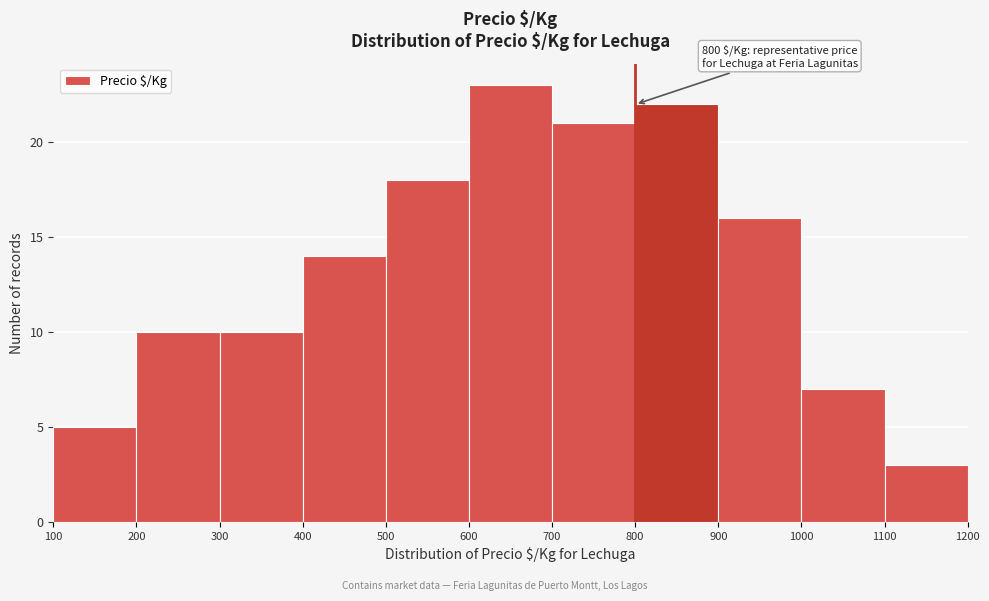

Which range on the x-axis has the tallest bar?

600 to 700